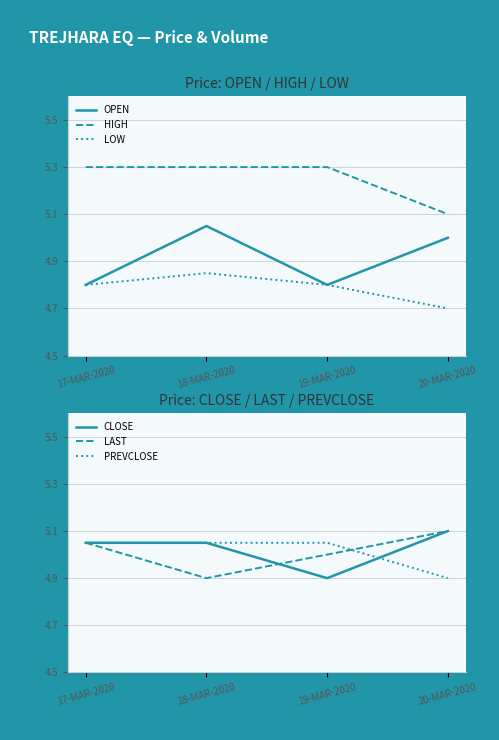

The value of HIGH at 19-MAR-2020 is 8.1. True or false?

False